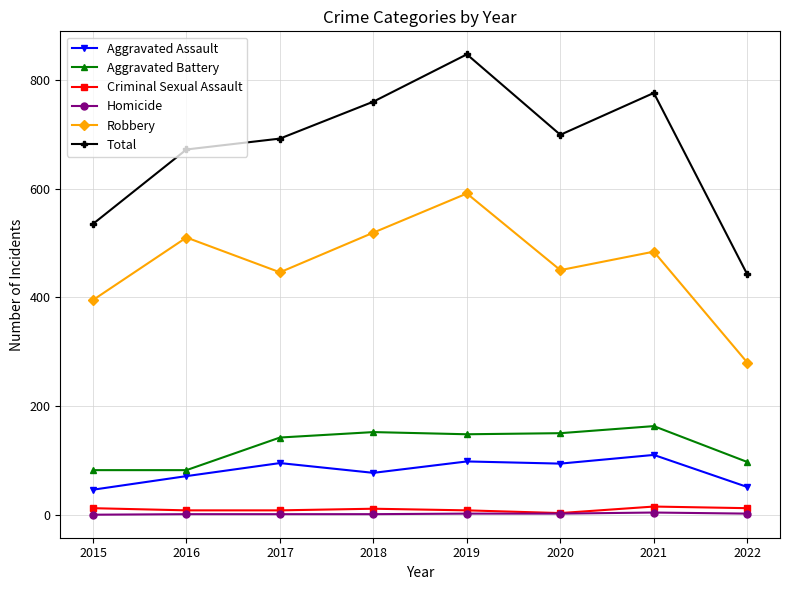

What is the highest value of the Aggravated Assault series?

110